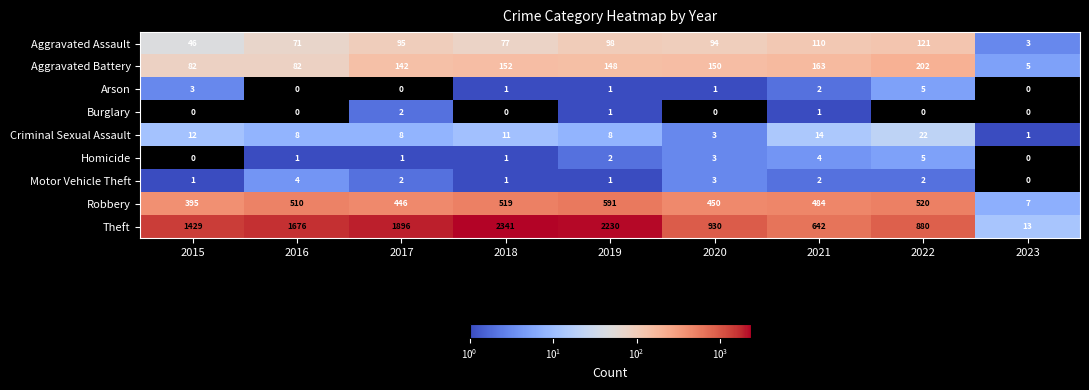

At which label does Aggravated Assault reach its peak?

2022